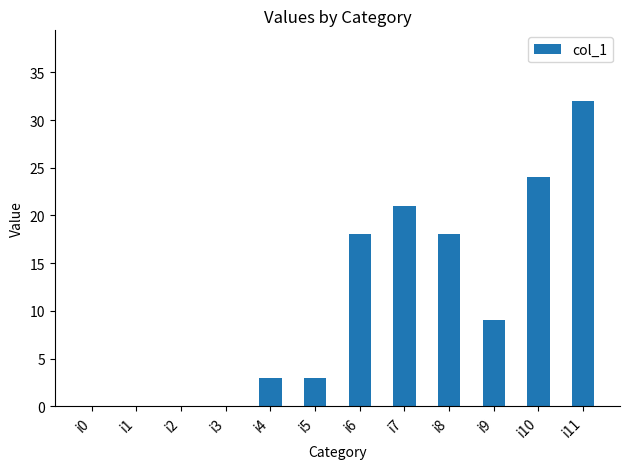

What is the greatest value displayed?

32